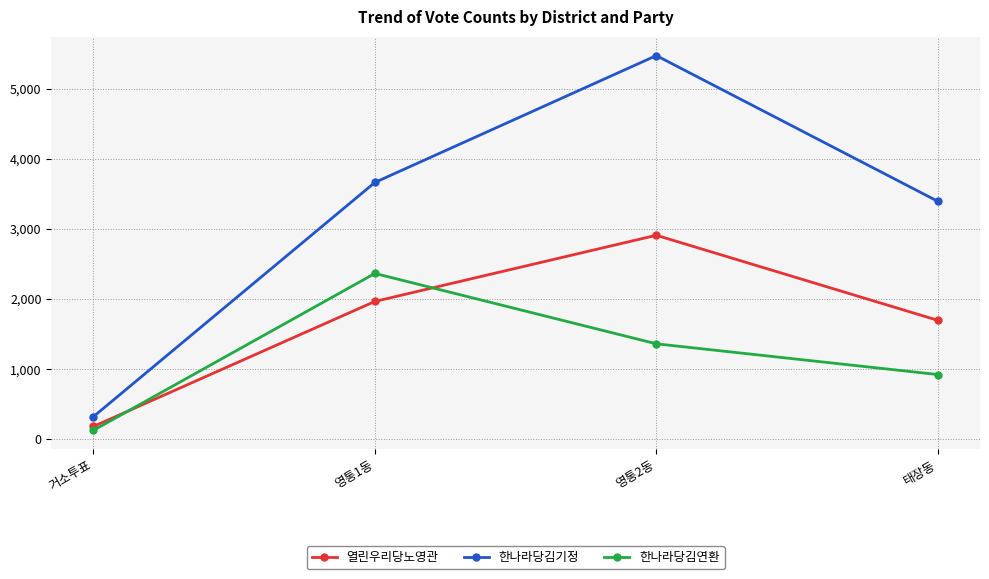

Reading left to right, extract all data points from this chart.

열린우리당노영관: 184	1966	2909	1697
한나라당김기정: 324	3662	5470	3393
한나라당김연환: 129	2365	1362	924